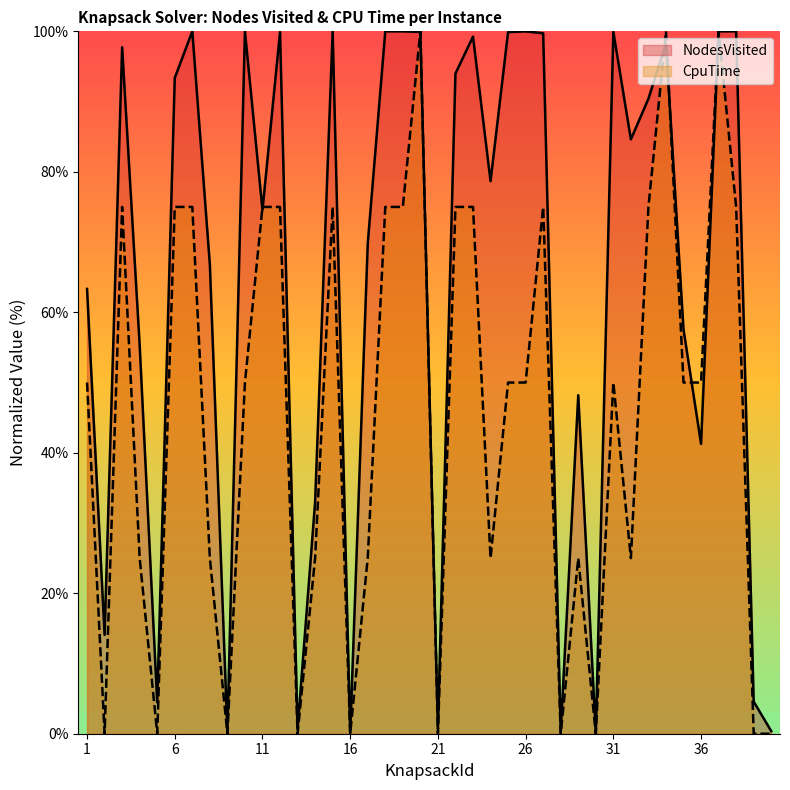

Rank the series by their maximum value, from highest to lowest.

NodesVisited, CpuTime_scaled